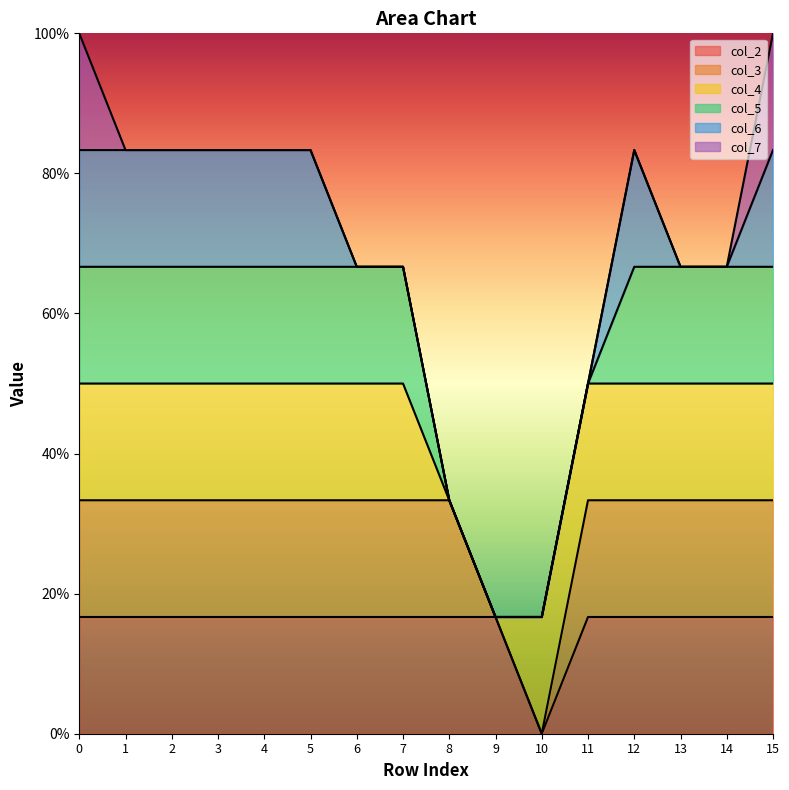

True or false: col_4 and col_3 intersect in this chart.

False